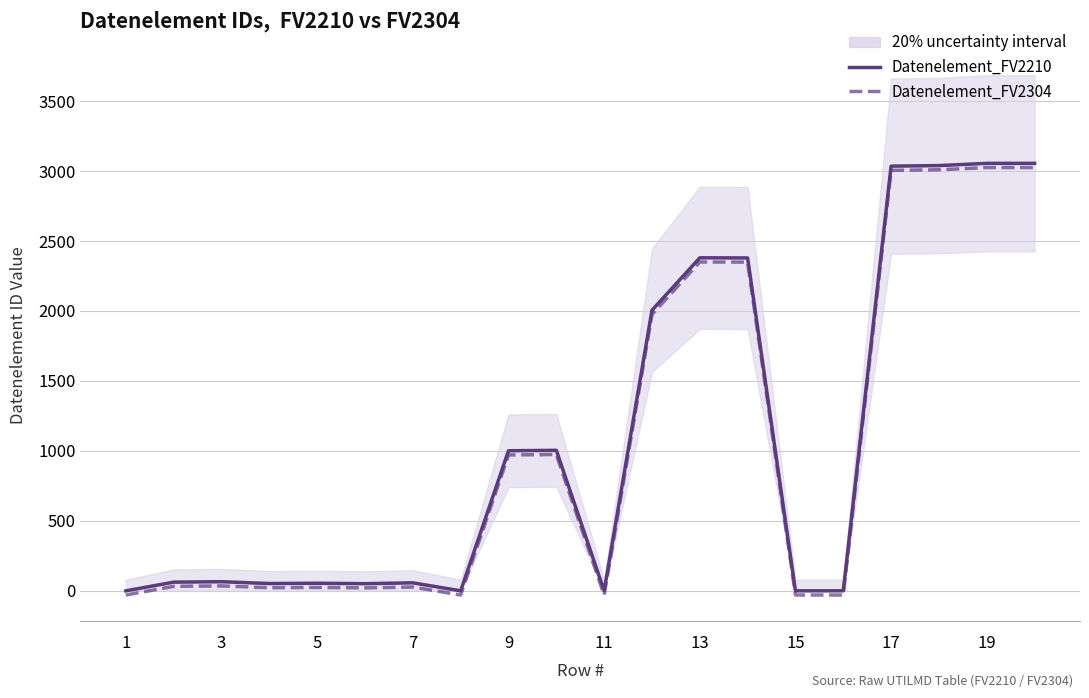

Reading right to left, extract all data points from this chart.

Datenelement_FV2210: 3055	3055	3039	3035	0	0	2379	2380	2005	0	1004	1001	0	57	51	54	52	65	62	0
Datenelement_FV2304: 3025	3025	3009	3005	-30	-30	2349	2350	1975	-30	974	971	-30	27	21	24	22	35	32	-30